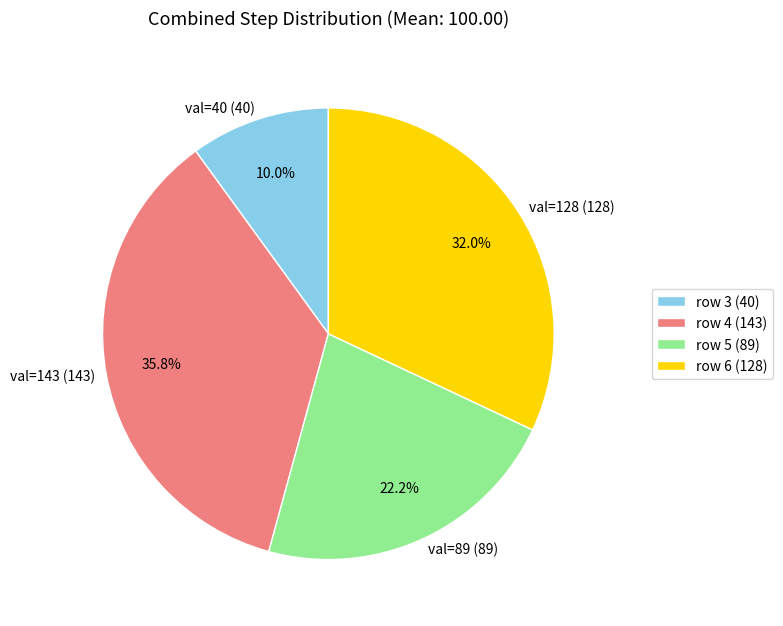

Between val=89 (89) and val=40 (40), which is larger?

val=89 (89)